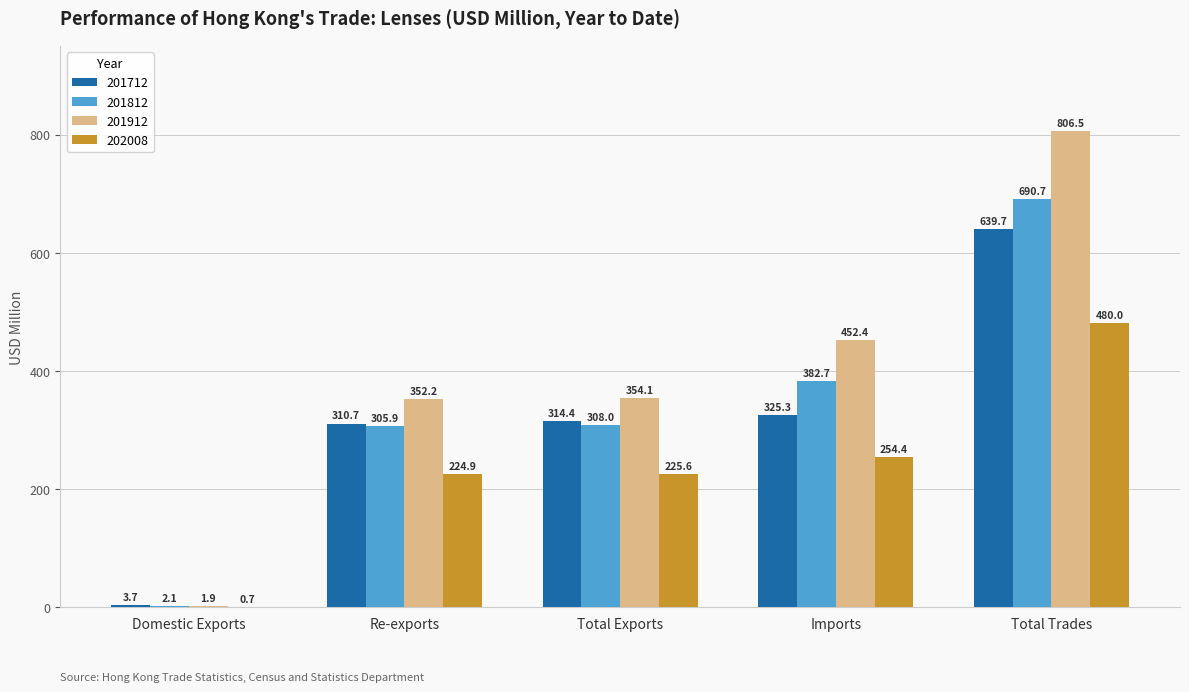

The 201912 series shows 354.1 at Total Exports. True or false?

True